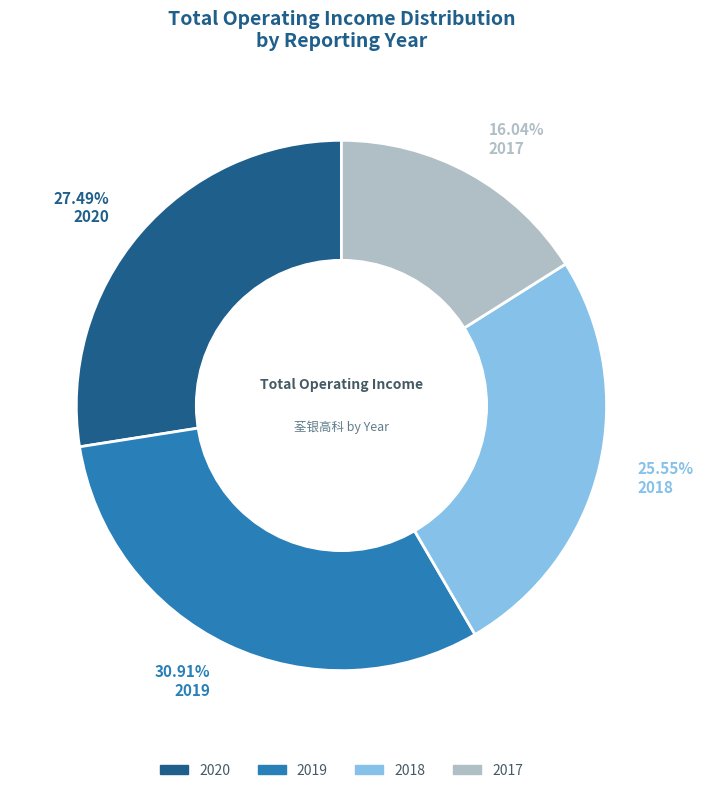

Does 2017 represent more than half of the total?

No